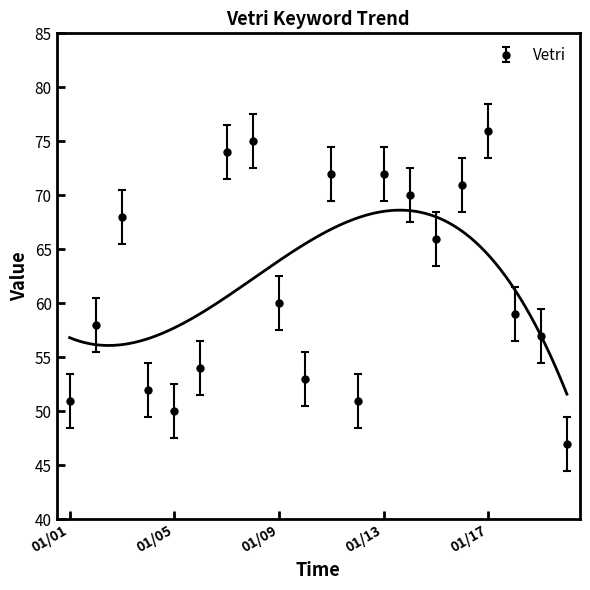

What is the value of the 14th point from the left?

70